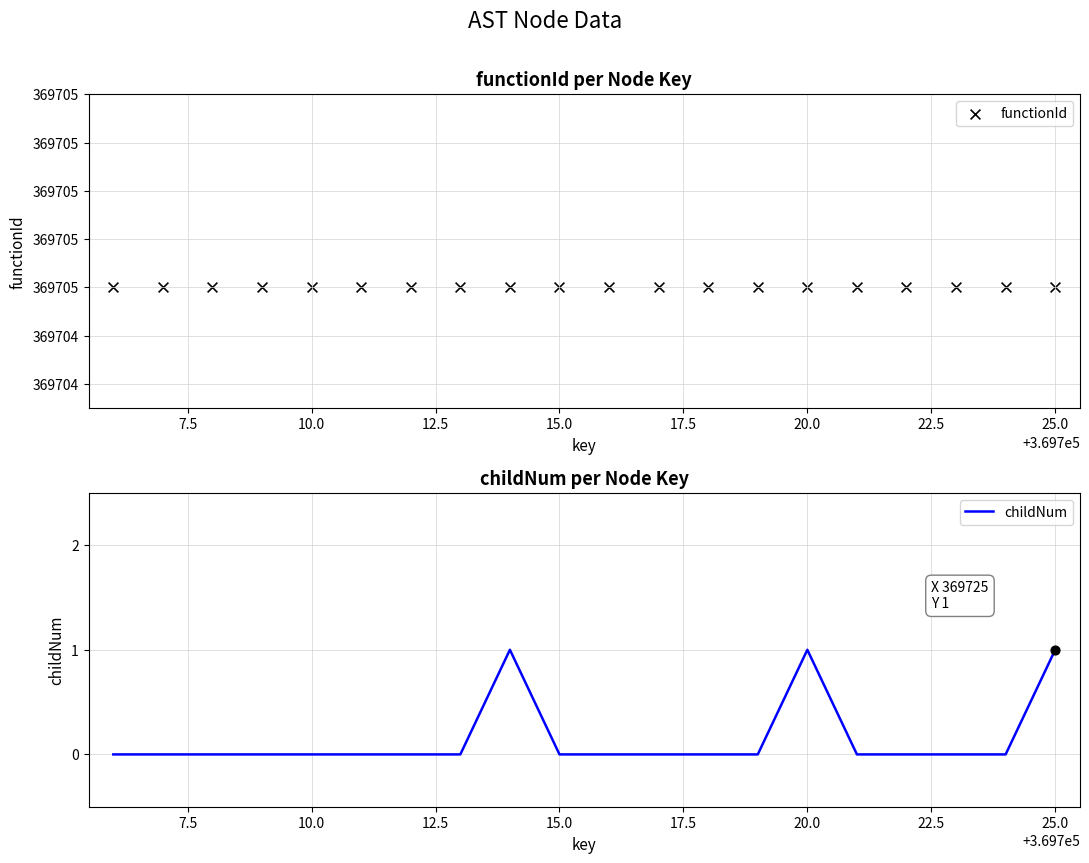

Which series reaches the minimum Y coordinate?

childNum